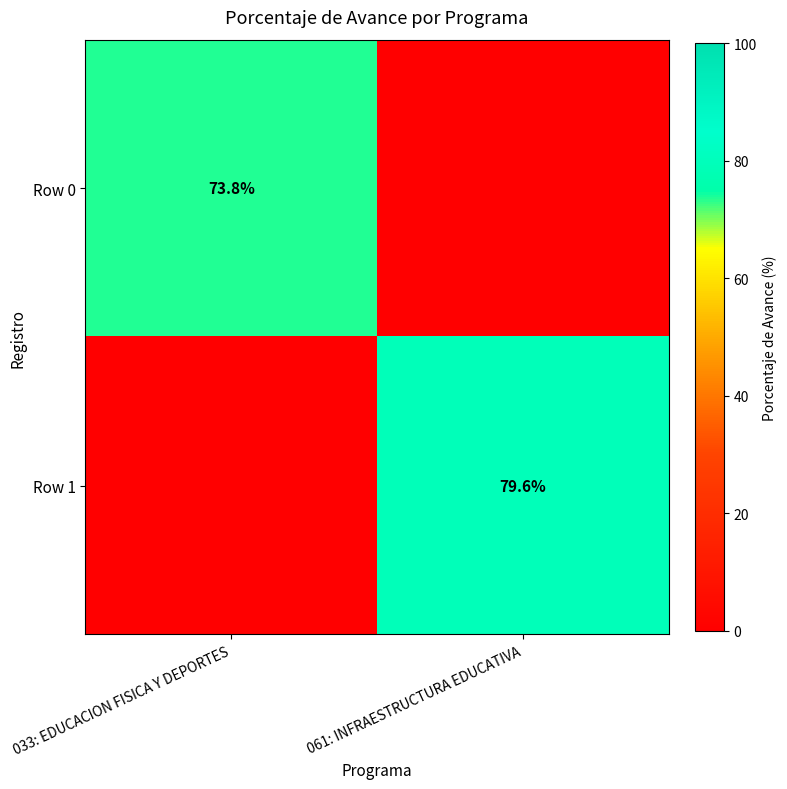

The Row 0 series shows 49.6 at 033: EDUCACION FISICA Y DEPORTES. True or false?

False